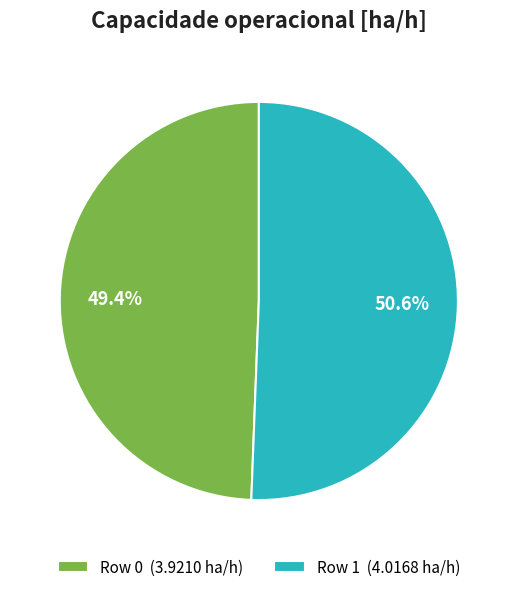

The Row 0 slice represents 49% of the pie. True or false?

True